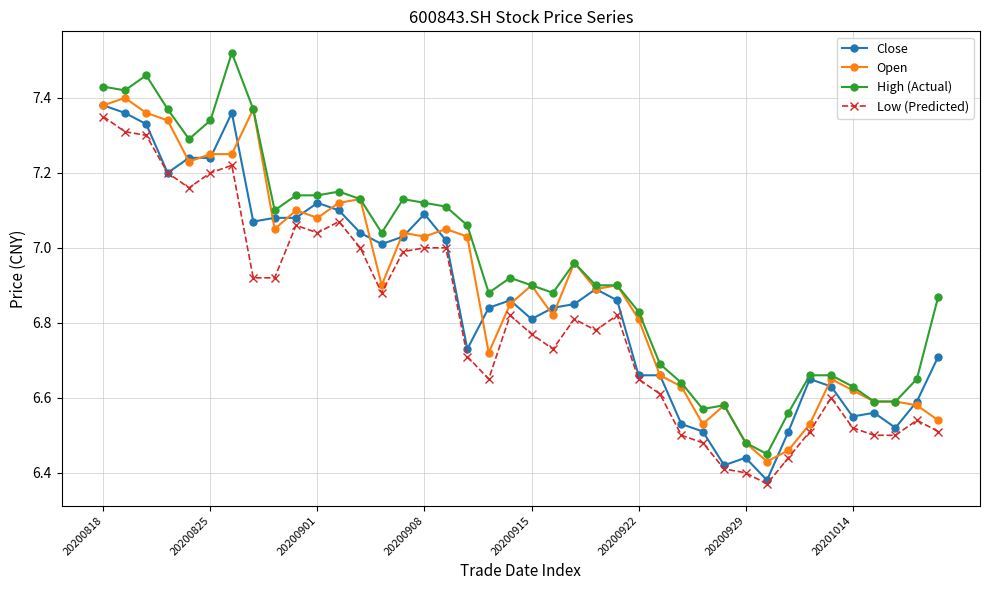

True or false: Open has more than 2 points higher than both neighbors.

True